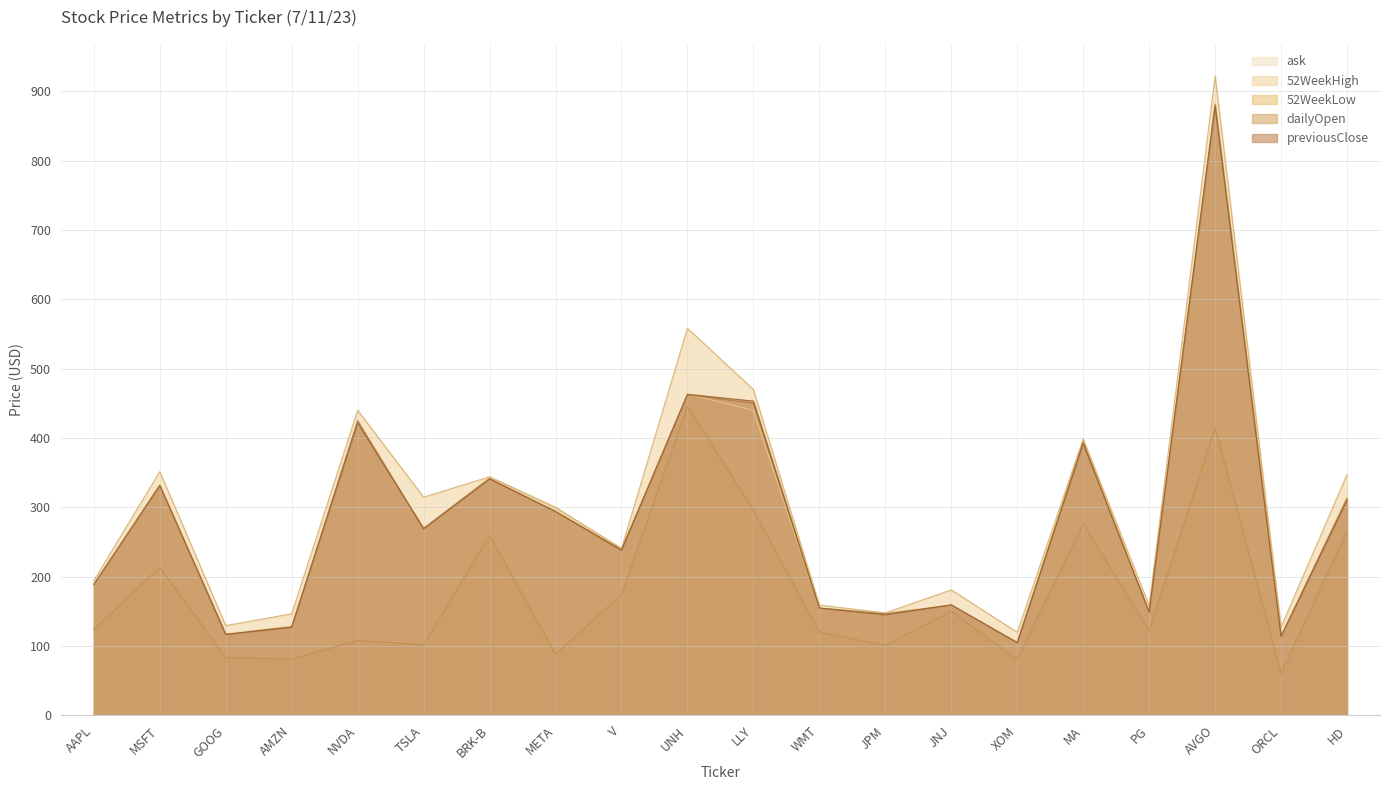

Reading left to right, list all the values displayed in this chart.

ask: AAPL=188.2	MSFT=332.6	GOOG=117.7	AMZN=128.9	NVDA=424.2	TSLA=269.9	BRK-B=343.6	META=298.2	V=241.0	UNH=463.5	LLY=439.8	WMT=154.8	JPM=147.8	JNJ=158.8	XOM=106.0	MA=398.2	PG=148.0	AVGO=882.0	ORCL=114.9	HD=314.5
52WeekHigh: AAPL=194.5	MSFT=351.5	GOOG=129.6	AMZN=146.6	NVDA=439.9	TSLA=314.7	BRK-B=344.1	META=300.2	V=240.7	UNH=558.1	LLY=469.9	WMT=159.1	JPM=147.8	JNJ=181.0	XOM=119.9	MA=398.5	PG=158.1	AVGO=921.8	ORCL=127.5	HD=347.2
52WeekLow: AAPL=124.2	MSFT=213.4	GOOG=83.5	AMZN=81.4	NVDA=108.1	TSLA=101.8	BRK-B=259.9	META=88.1	V=174.6	UNH=445.7	LLY=296.3	WMT=120.1	JPM=101.3	JNJ=150.1	XOM=80.7	MA=276.9	PG=122.2	AVGO=415.1	ORCL=60.8	HD=265.6
dailyOpen: AAPL=189.2	MSFT=331.1	GOOG=116.8	AMZN=127.8	NVDA=424.8	TSLA=268.6	BRK-B=341.2	META=293.9	V=238.8	UNH=462.4	LLY=450.0	WMT=154.8	JPM=146.3	JNJ=159.1	XOM=105.3	MA=393.6	PG=148.7	AVGO=881.1	ORCL=114.2	HD=312.9
previousClose: AAPL=188.6	MSFT=331.8	GOOG=116.9	AMZN=127.1	NVDA=421.8	TSLA=269.6	BRK-B=341.1	META=294.1	V=238.2	UNH=463.1	LLY=453.2	WMT=154.9	JPM=145.2	JNJ=159.5	XOM=104.7	MA=392.2	PG=148.9	AVGO=877.7	ORCL=114.0	HD=310.3